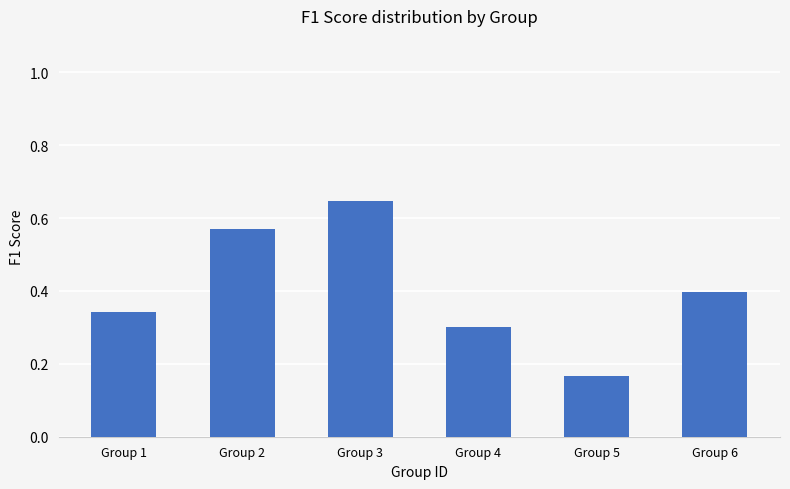

Rank the categories by value from lowest to highest.

Group 5, Group 4, Group 1, Group 6, Group 2, Group 3